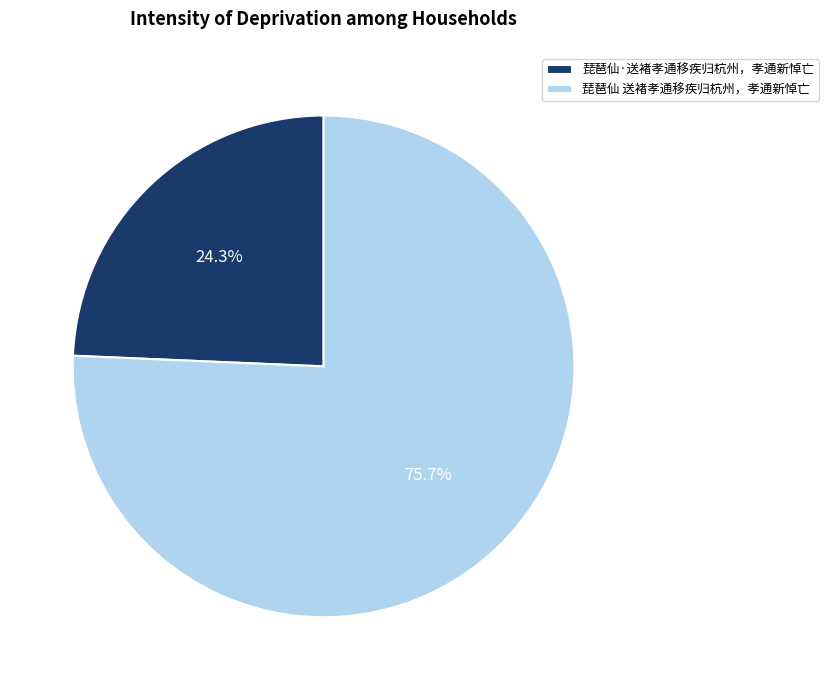

Combined, do 琵琶仙·送褚孝通移疾归杭州，孝通新悼亡 and 琵琶仙 送褚孝通移疾归杭州，孝通新悼亡 account for over 50%?

Yes